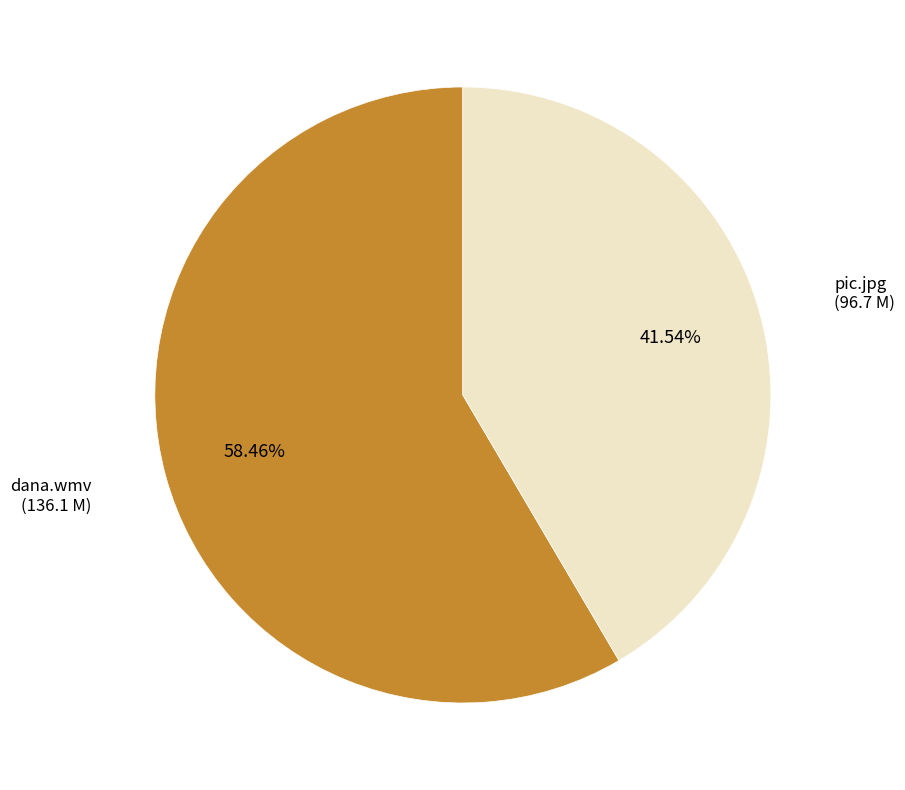

Is there any slice that represents more than half of the pie?

Yes